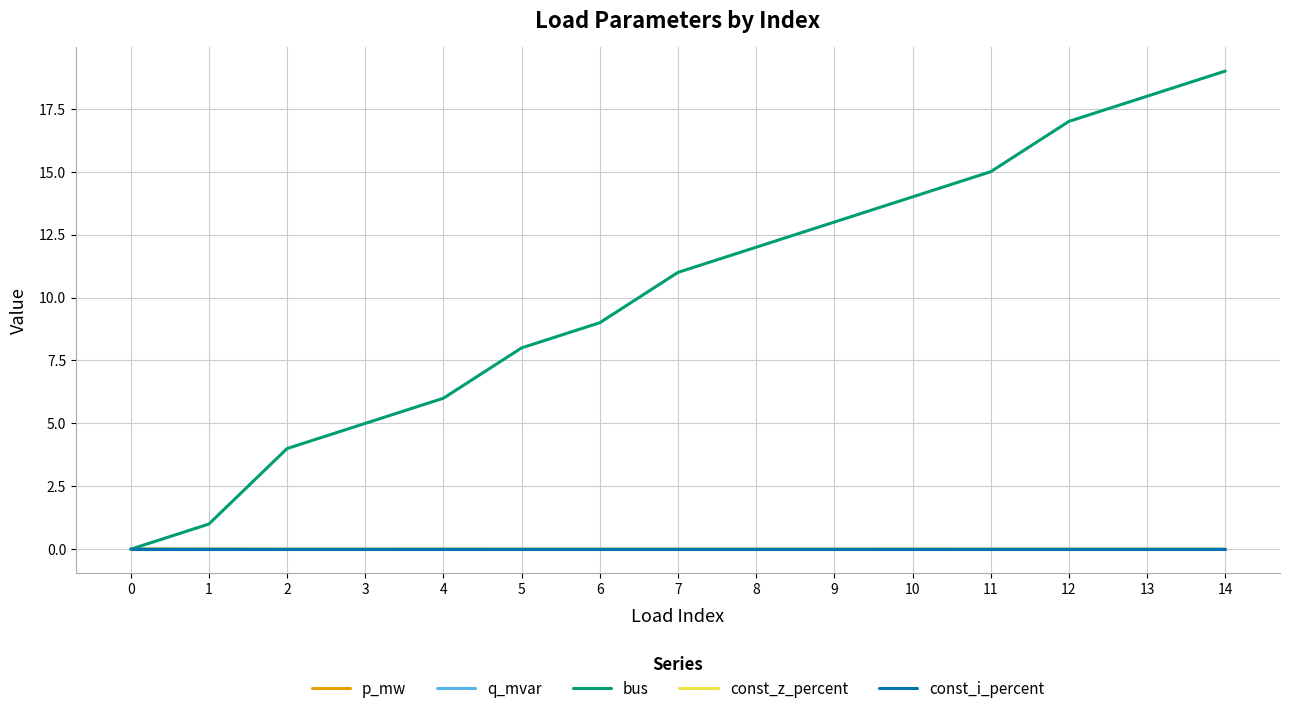

The const_z_percent series shows 0.0 at 4. True or false?

True